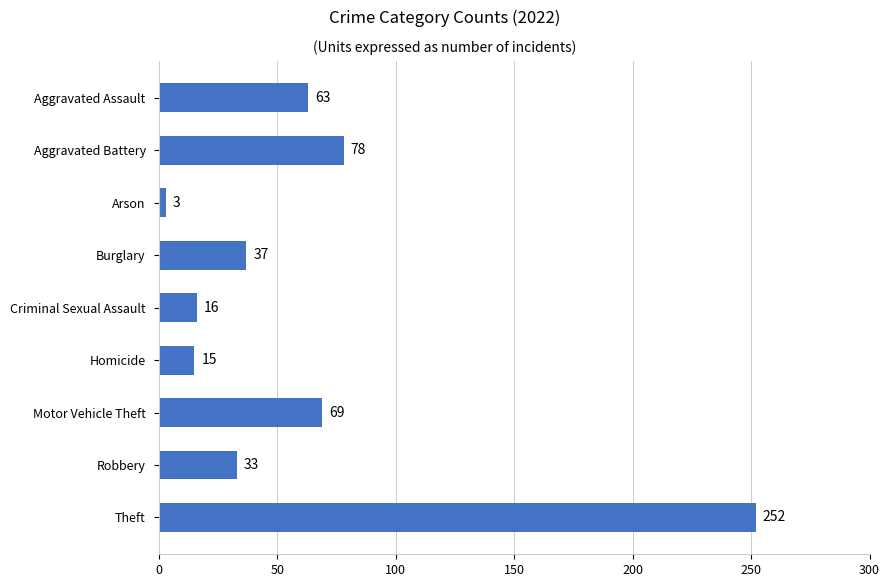

What is the change in value from Aggravated Battery to Criminal Sexual Assault?

-62